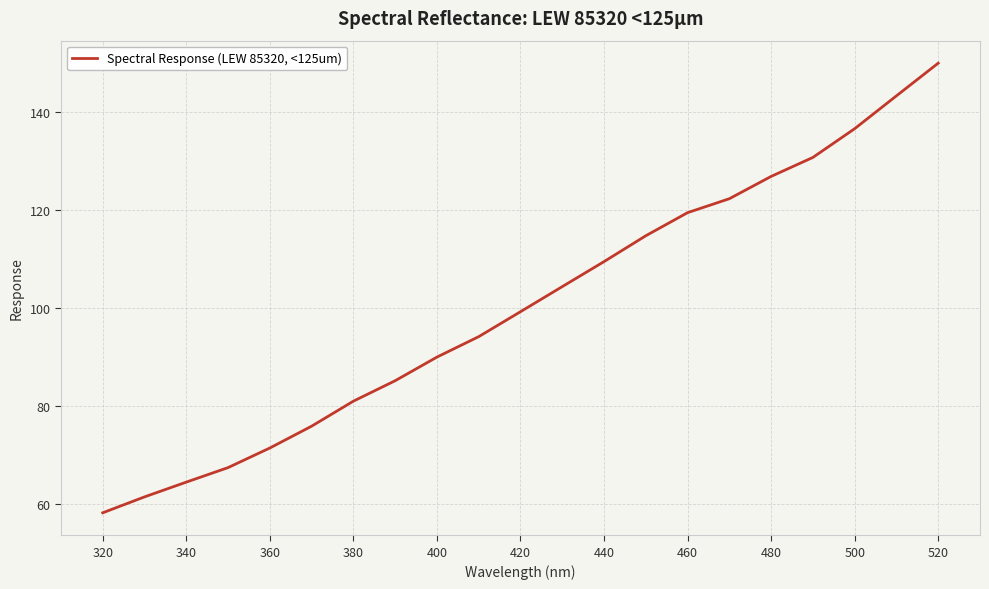

Does the chart have visible grid lines?

Yes